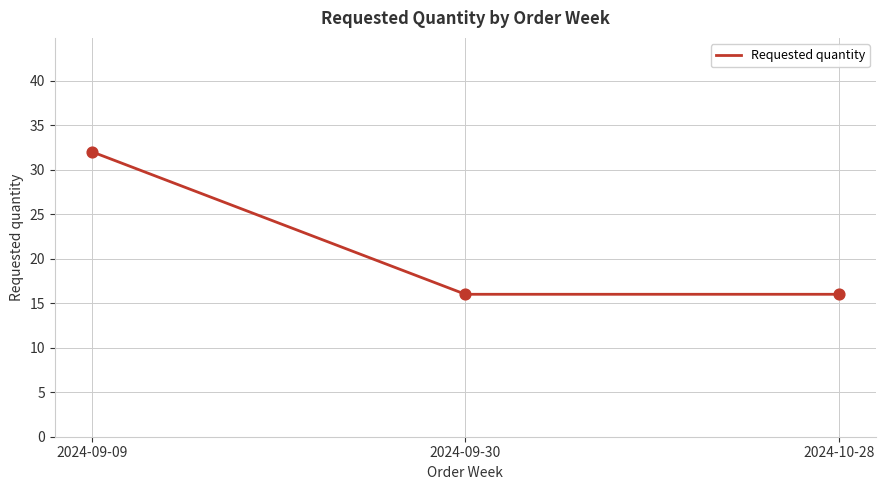

Approximately how many times larger is the value at 2024-10-28 compared to 2024-09-30?

1.0